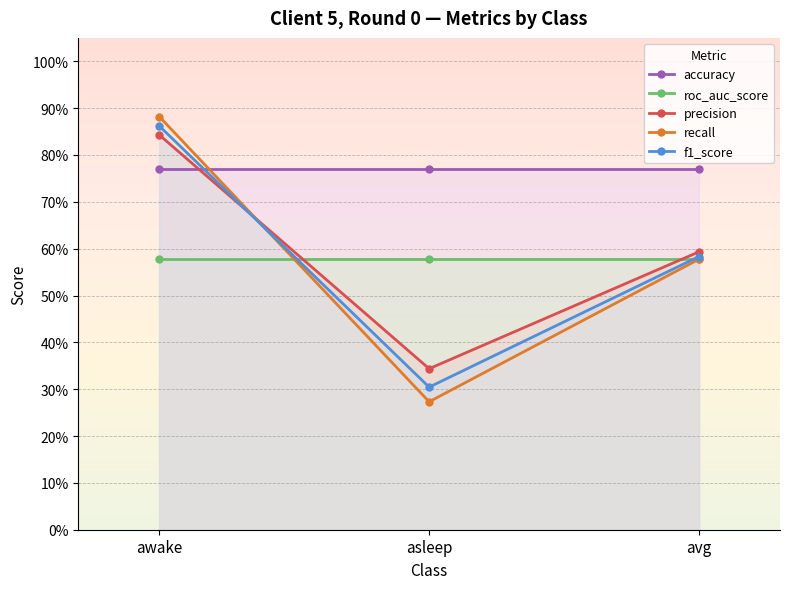

Rank the series at asleep from highest to lowest value.

accuracy, roc_auc_score, precision, f1_score, recall